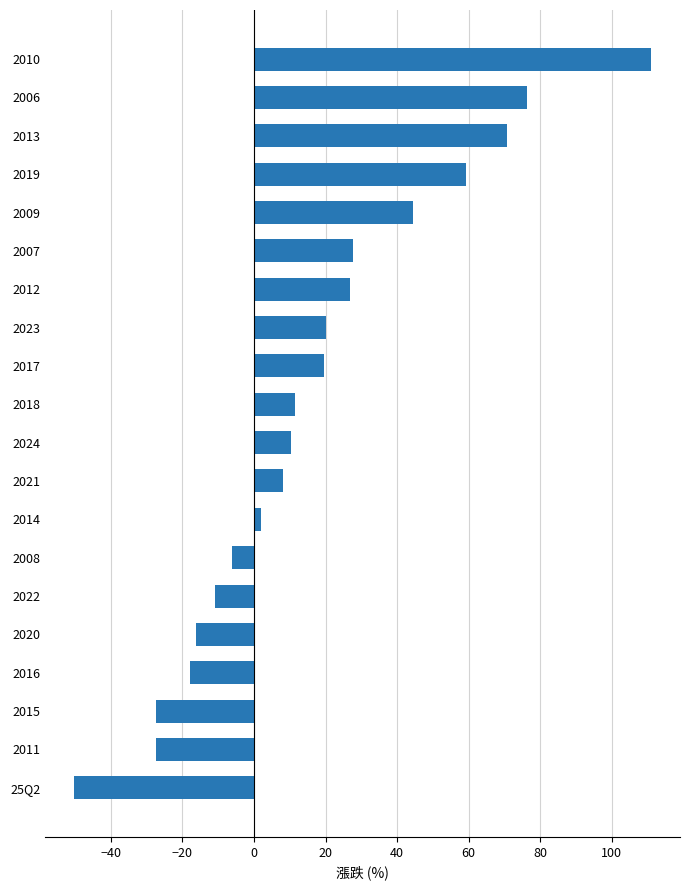

Count the number of values greater than 11.

10